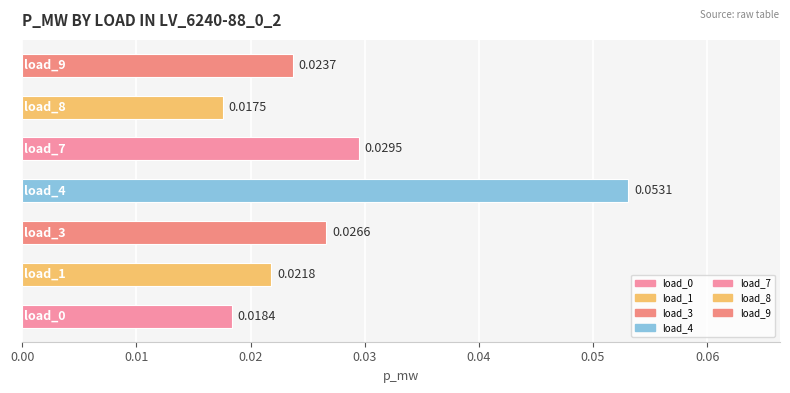

Rank the categories by value from lowest to highest.

load_8, load_0, load_1, load_9, load_3, load_7, load_4